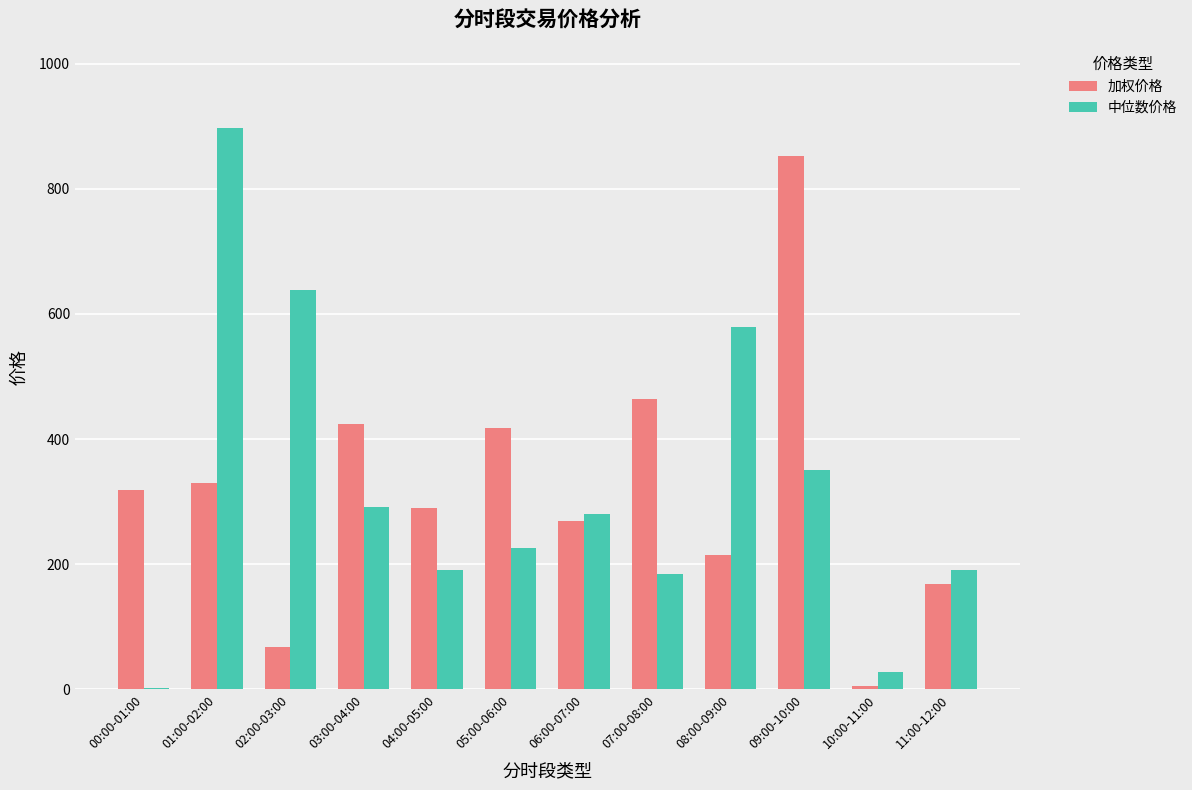

Is it true that 中位数价格 equals 183.7 at 07:00-08:00?

True